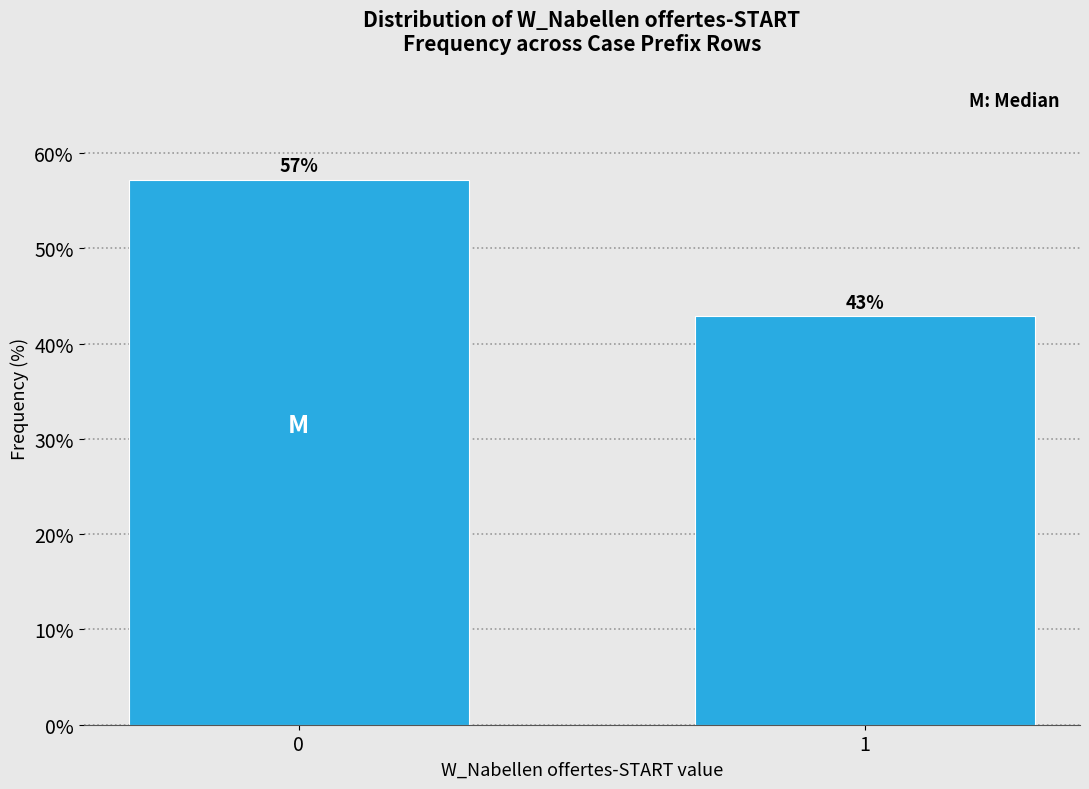

What is the minimum value shown in the chart?

42.9